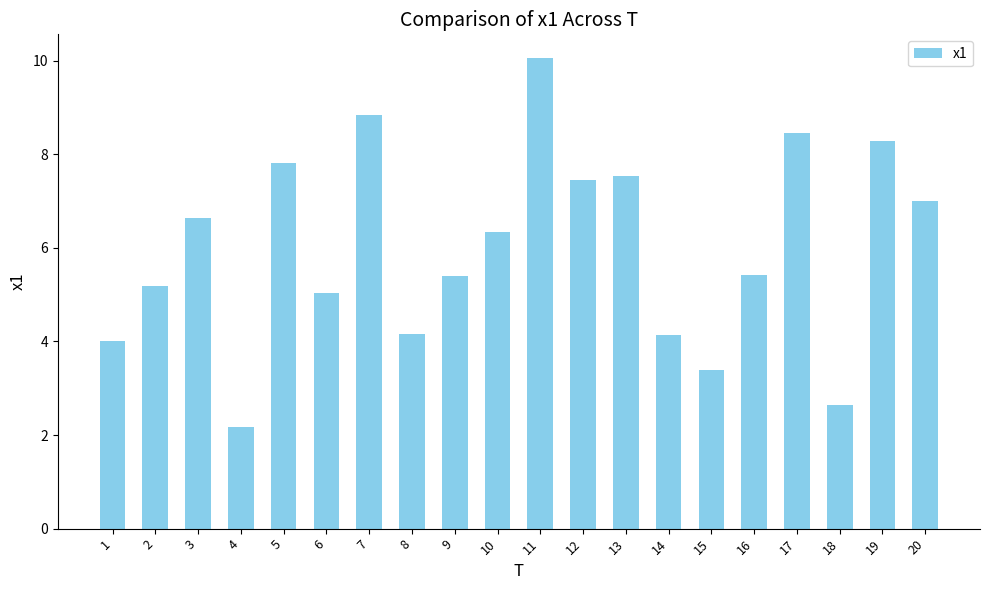

True or false: the data shows 5.0 at 6.

True